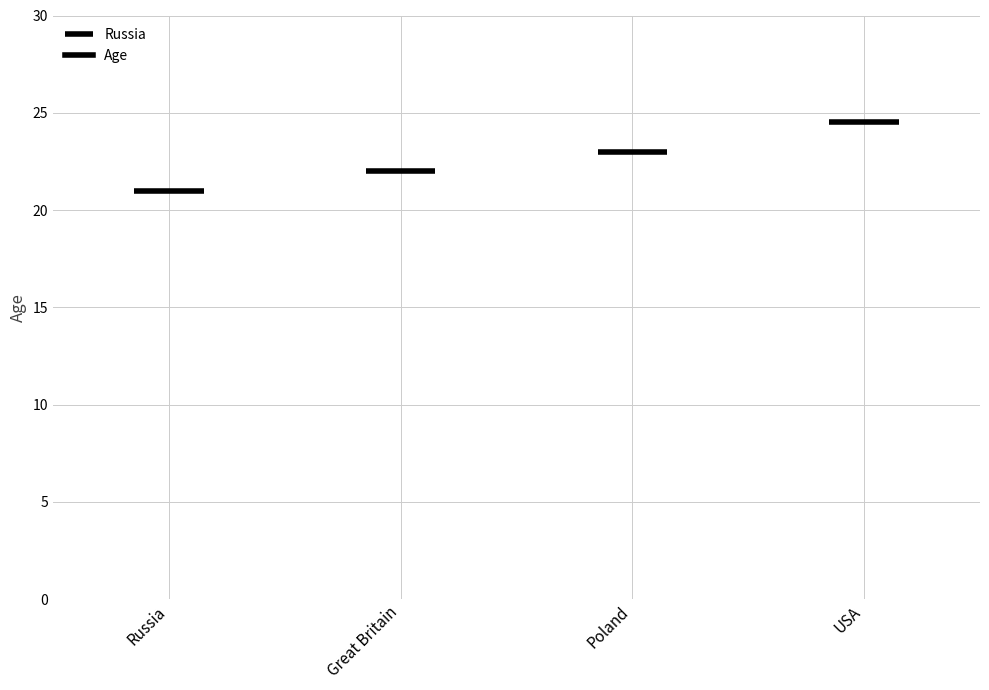

What is the sum of the values at Poland and Great Britain?

45